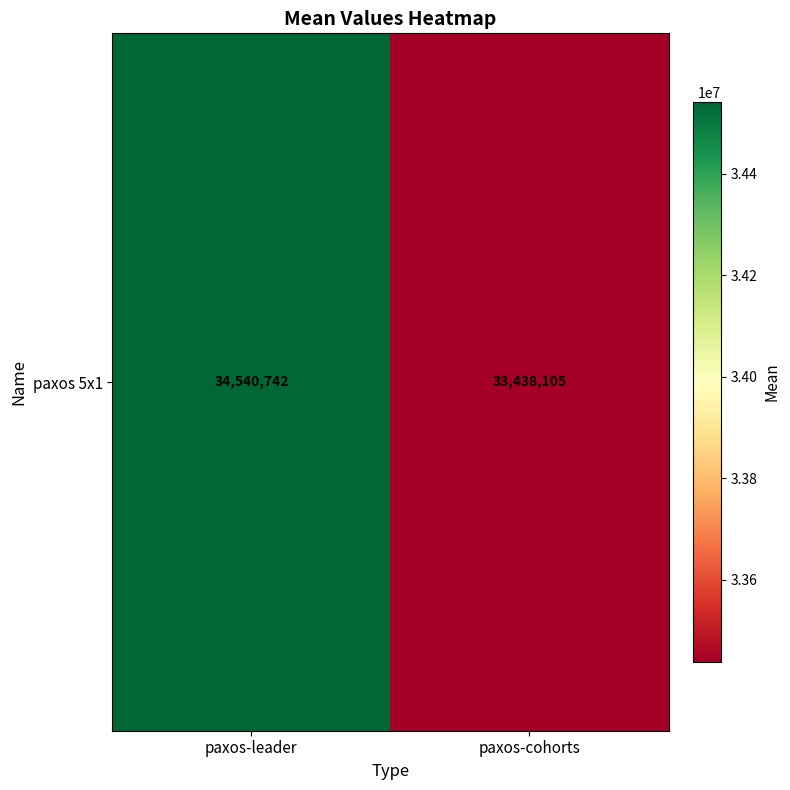

What is the change in value from paxos-leader to paxos-cohorts?

-1102637.7